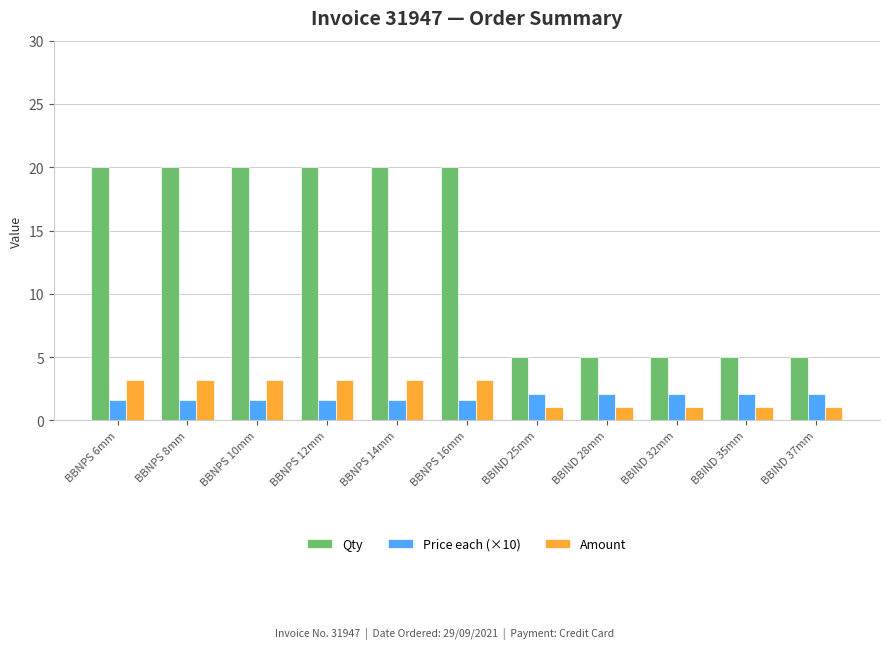

What is the total value across all series at BBNPS 14mm?

24.8